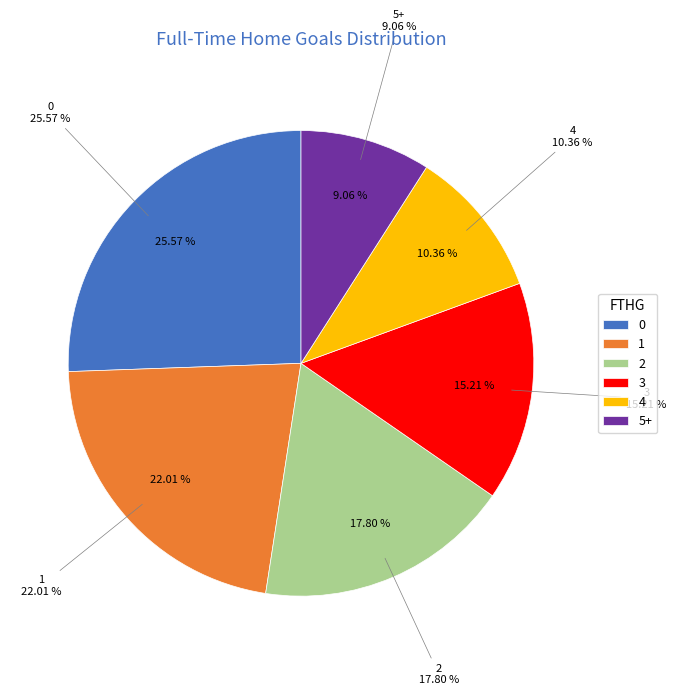

How many slices are in this pie chart?

6